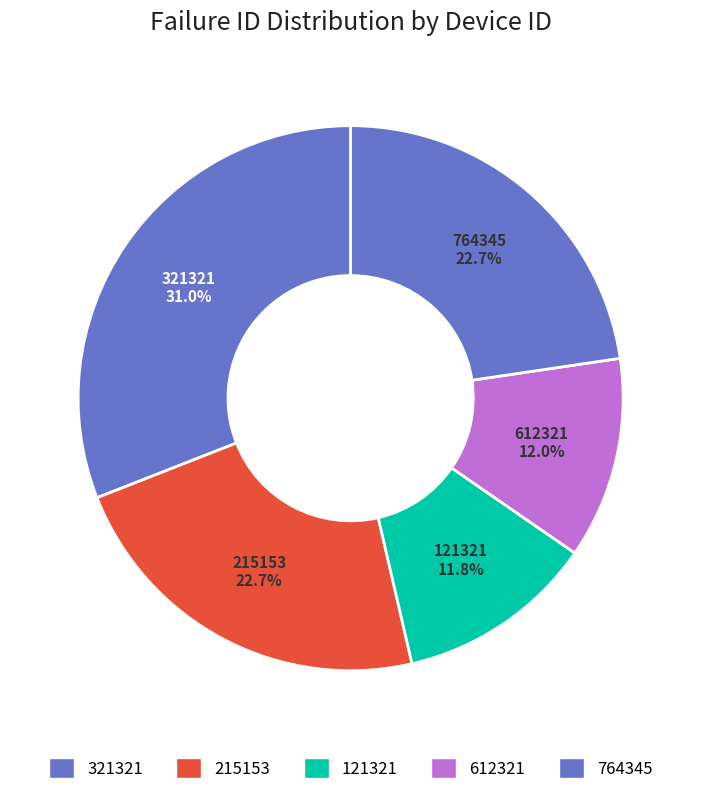

What is the ratio of the value at 321321 to the value at 764345?

1.4